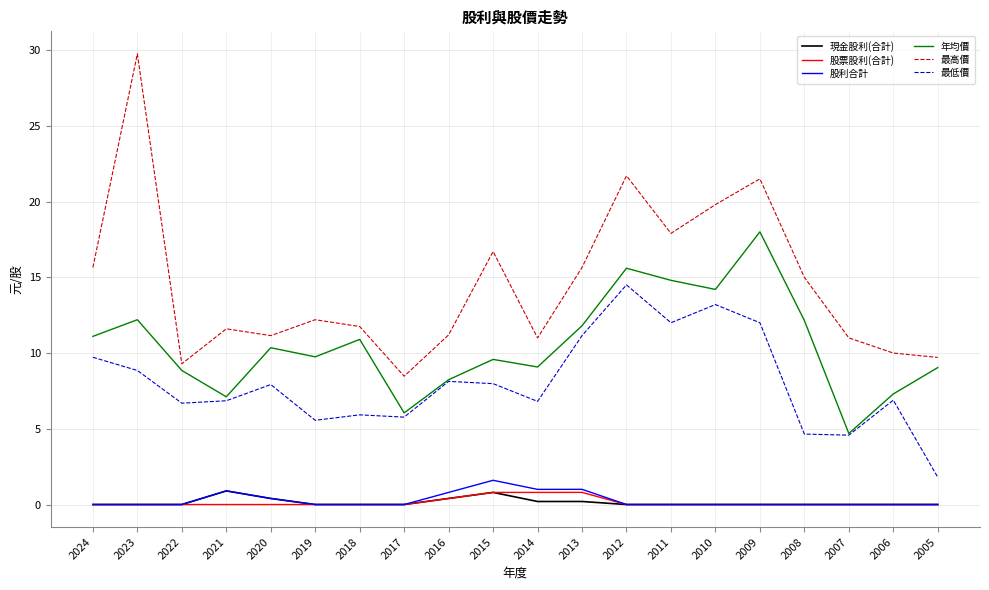

Is the value of 最高價 at 2023 greater than the value of 股利合計 at 2024?

Yes